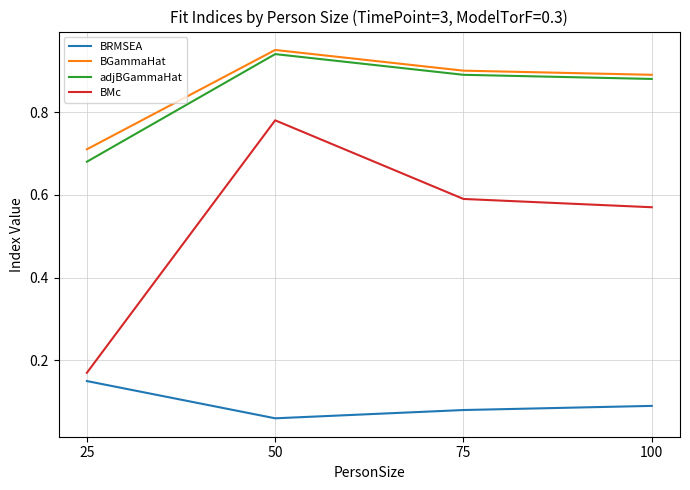

True or false: BMc and BRMSEA cross at least once.

False